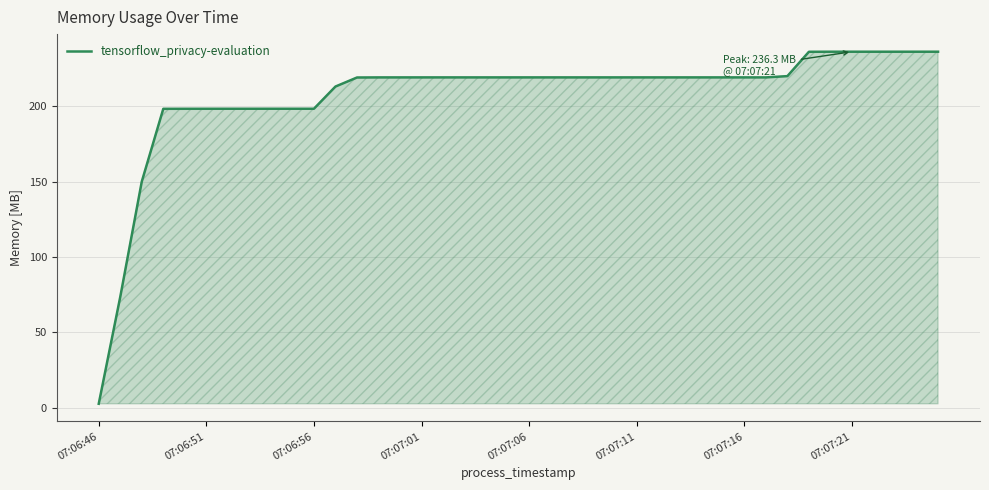

What is the difference between the maximum and minimum values?

233.6